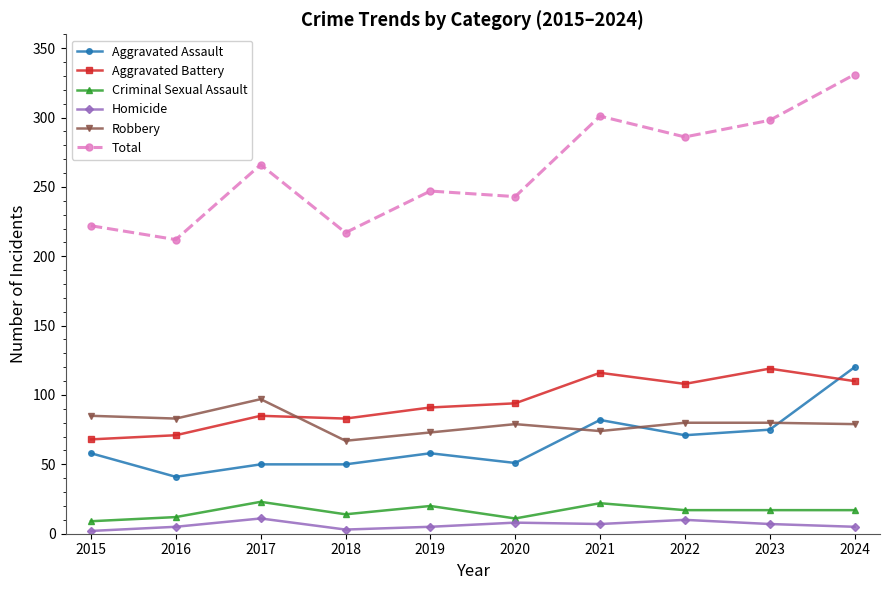

True or false: Aggravated Assault and Criminal Sexual Assault cross at least once.

False